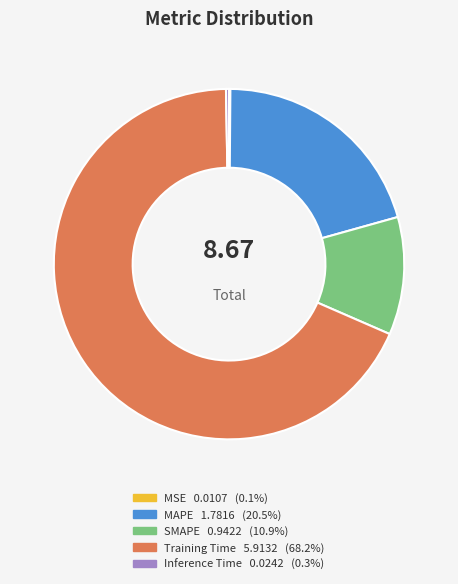

Which category has the biggest portion of the pie?

Training Time